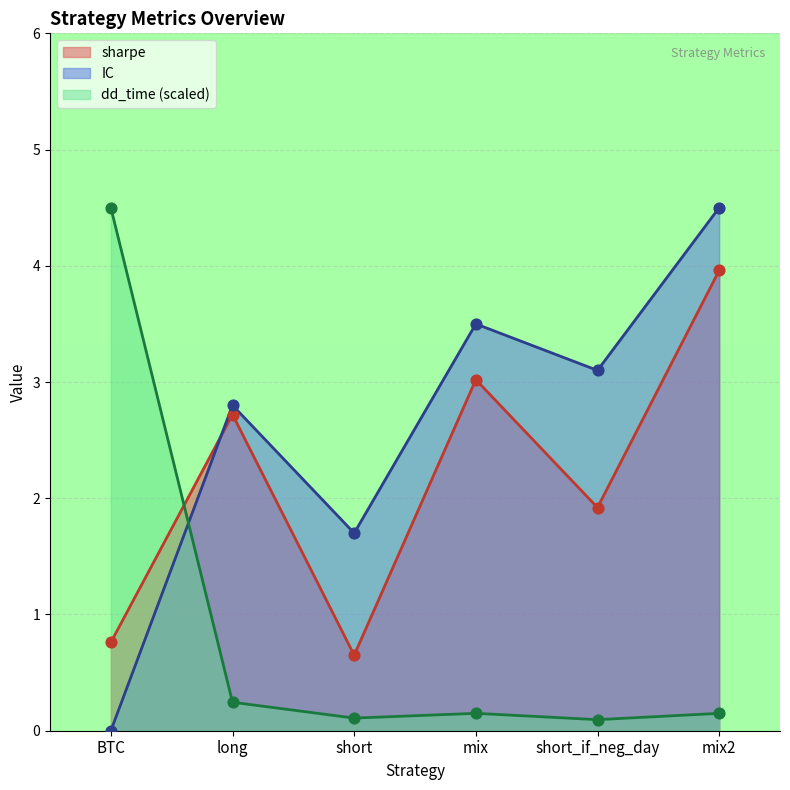

What is the total value across all series at short?

2.5